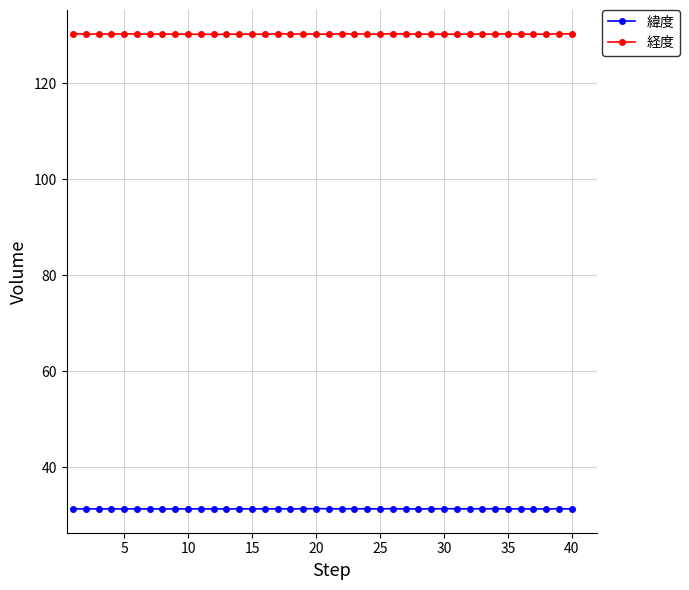

What are all the series names shown in the legend?

緯度, 経度